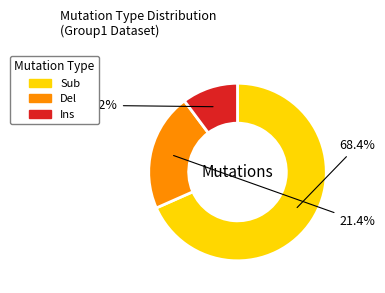

To the nearest percent, what is the difference between the Ins and Sub slice percentages?

58%